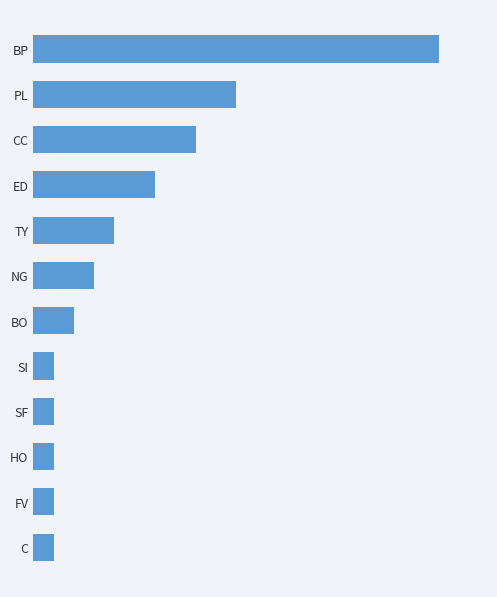

Are the bars horizontal?

Yes